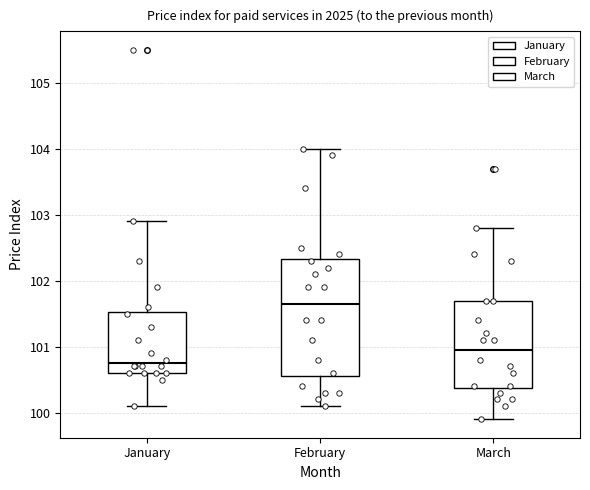

Reading left to right, read every box against the y-axis: the position of its median line, the range the box covers, and the ends of its whiskers. The values are not printed on the chart, so give them approximately, as read against the axis.

January: median 100.8, box 100.6 to 101.5, whiskers 100.1 to 102.9
February: median 101.7, box 100.6 to 102.3, whiskers 100.1 to 104.0
March: median 101.0, box 100.4 to 101.7, whiskers 99.9 to 102.8